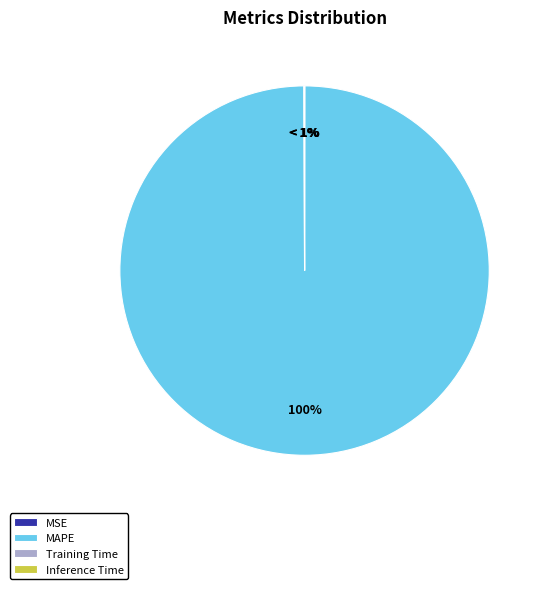

True or false: MSE accounts for 7% of the total.

False